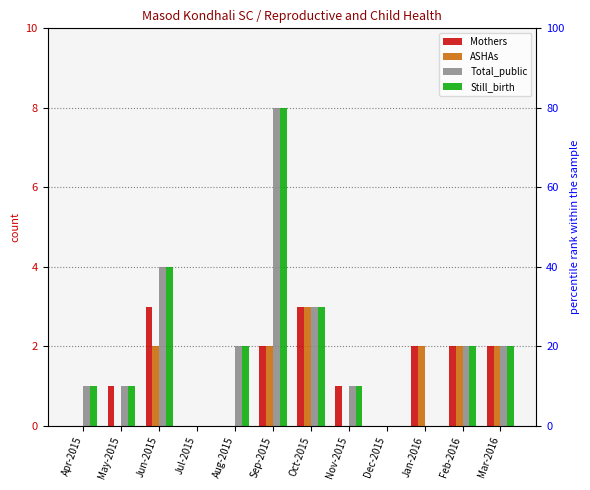

Rank the series by their maximum value, from lowest to highest.

Mothers, ASHAs, Total_public, Still_birth